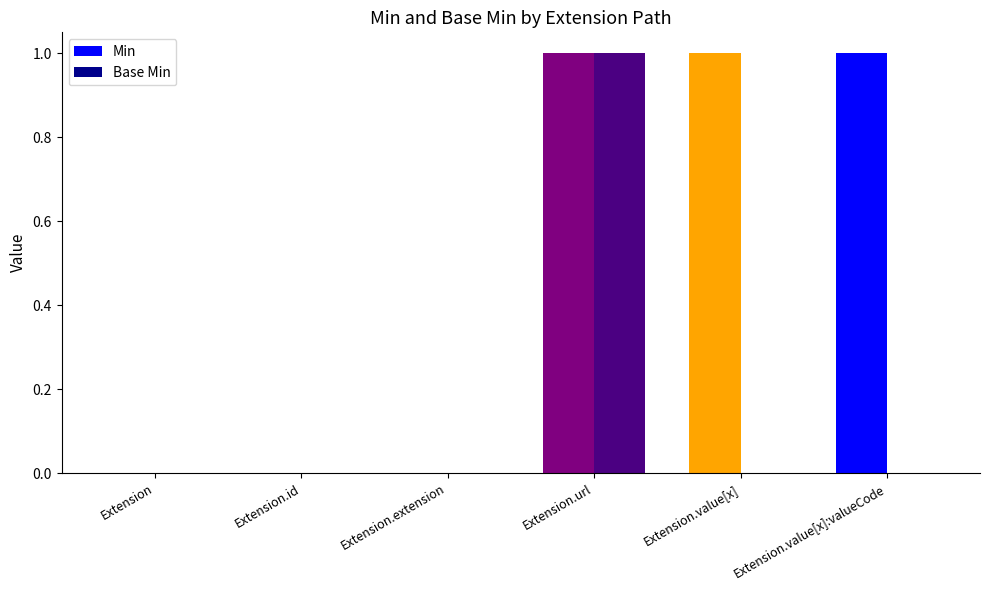

How many data points does each series have?

6